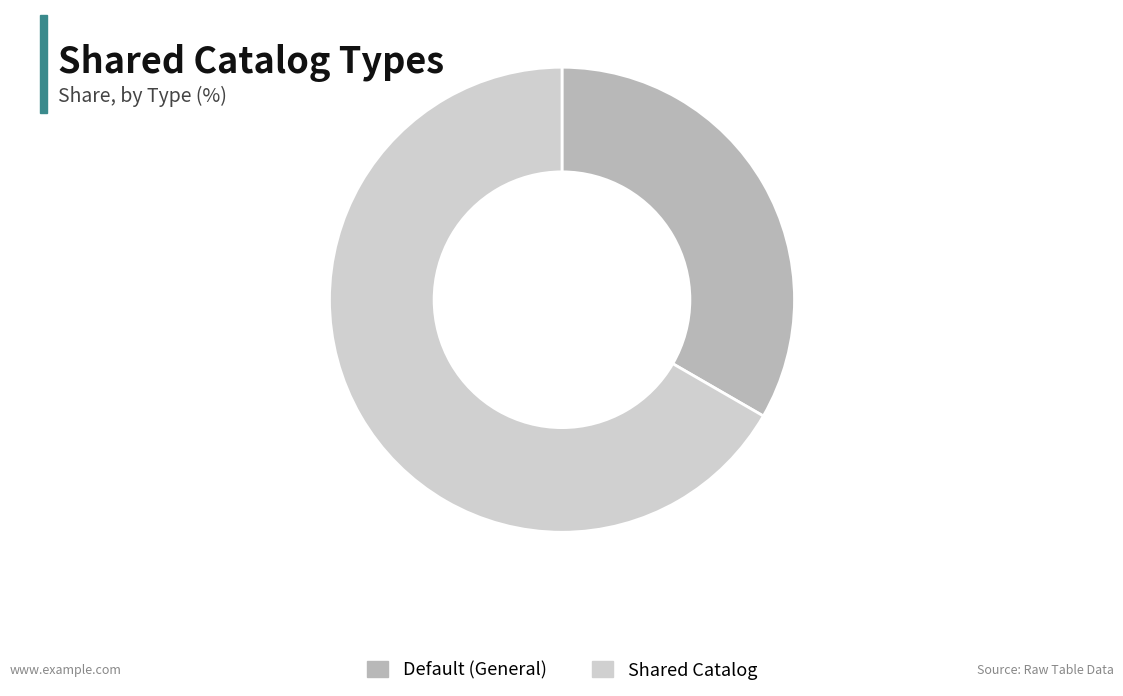

Do Default (General) and Shared Catalog together represent more than half of the pie?

Yes